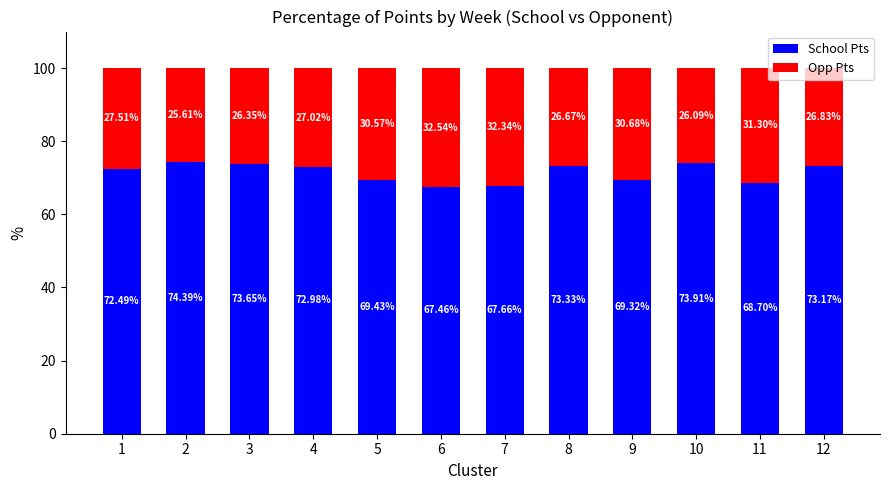

What is the difference between the maximum and minimum values in the School Pts series?

6.9